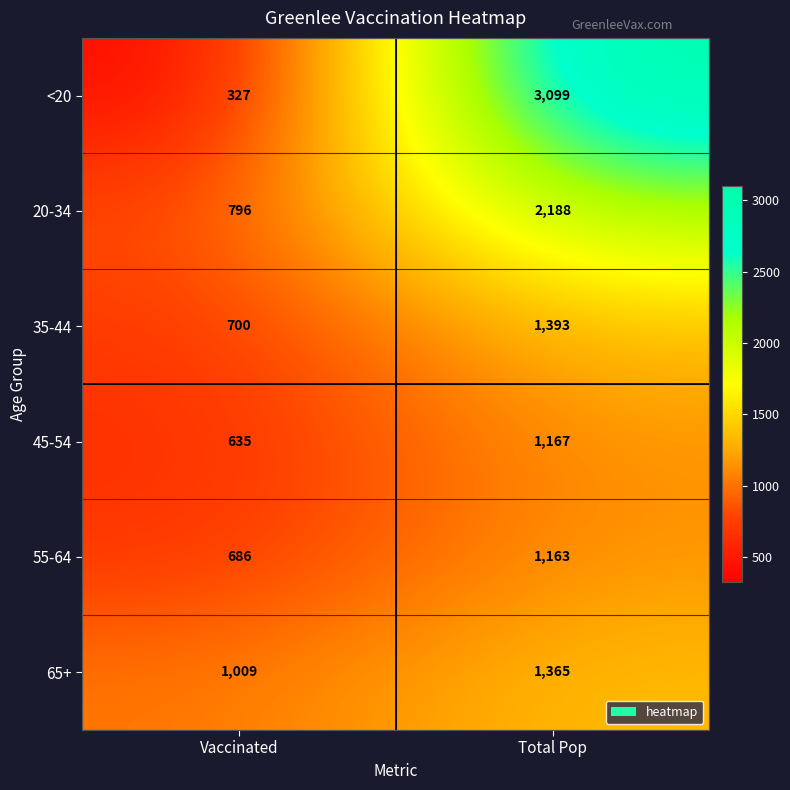

Reading left to right, list all the values displayed in this chart.

<20: Vaccinated=327	Total Pop=3099
20-34: Vaccinated=796	Total Pop=2188
35-44: Vaccinated=700	Total Pop=1393
45-54: Vaccinated=635	Total Pop=1167
55-64: Vaccinated=686	Total Pop=1163
65+: Vaccinated=1009	Total Pop=1365